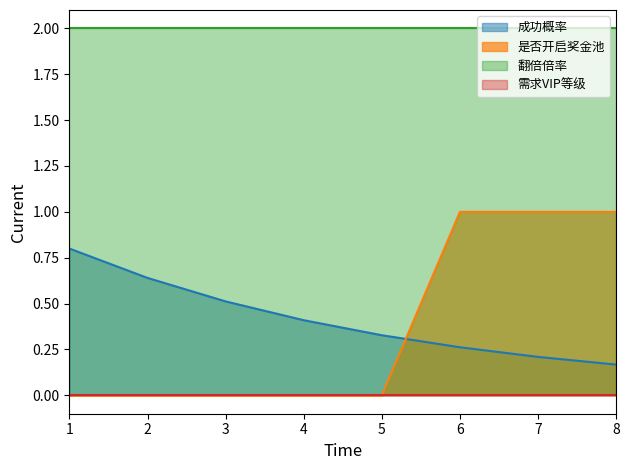

Between 4 and 5, which series saw the biggest shift?

成功概率